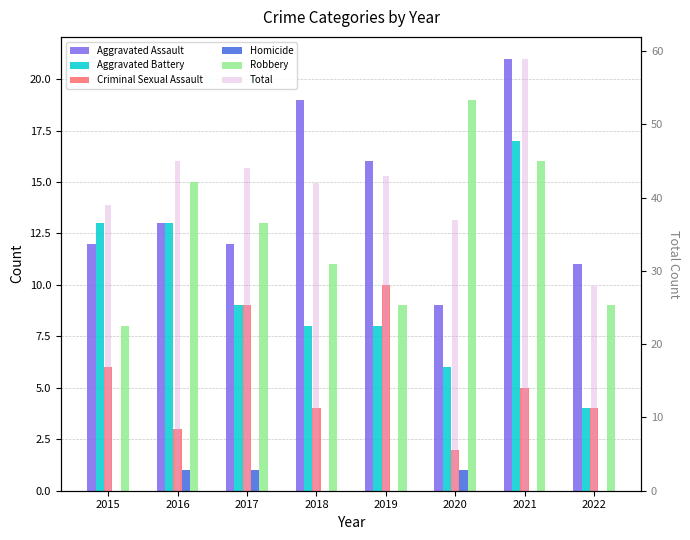

What is the value of the Robbery bar at the 8th from the left?

9